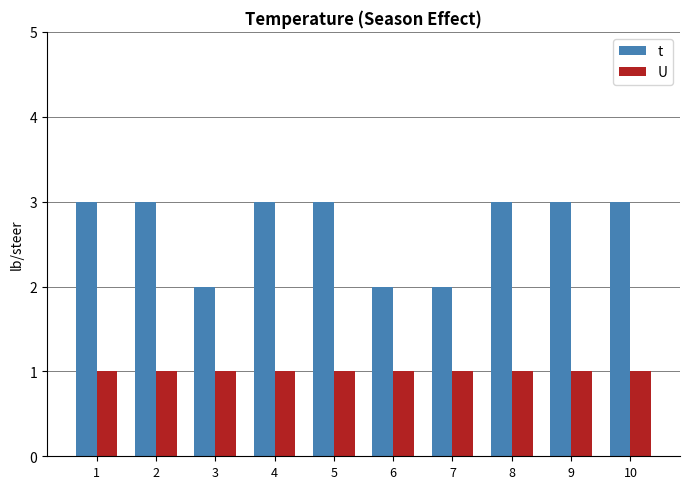

Which series changed the most between 3 and 4?

t